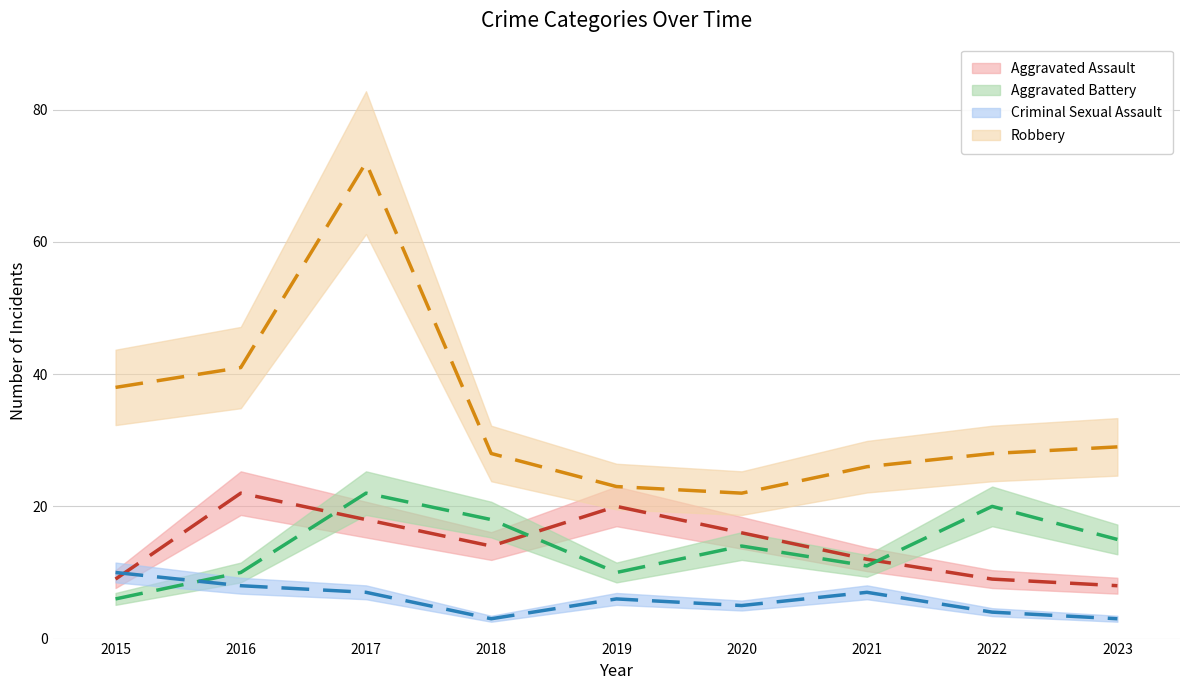

Is this an area chart (filled region under the line)?

No